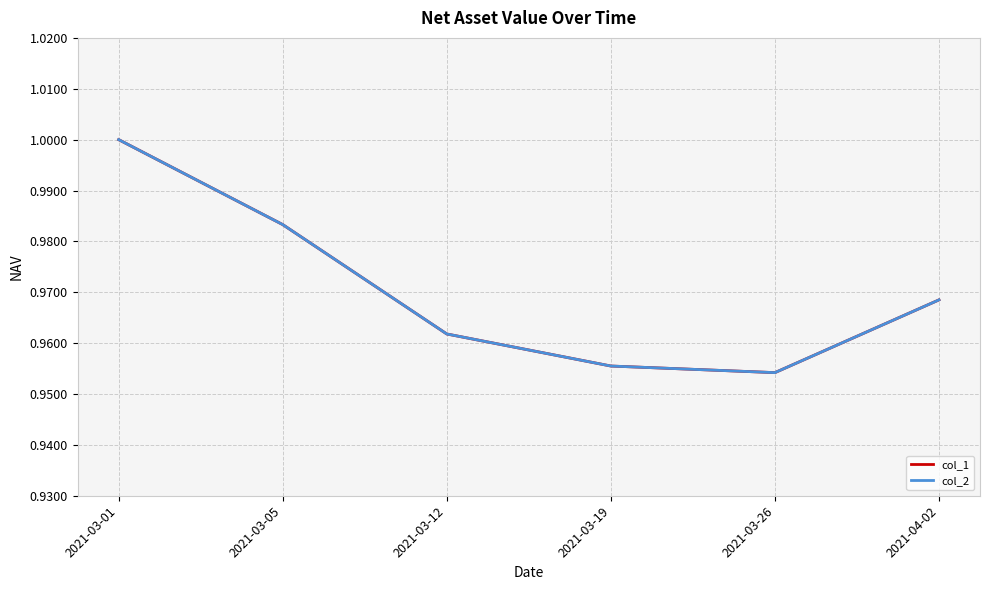

True or false: col_1 and col_2 cross at least once.

False